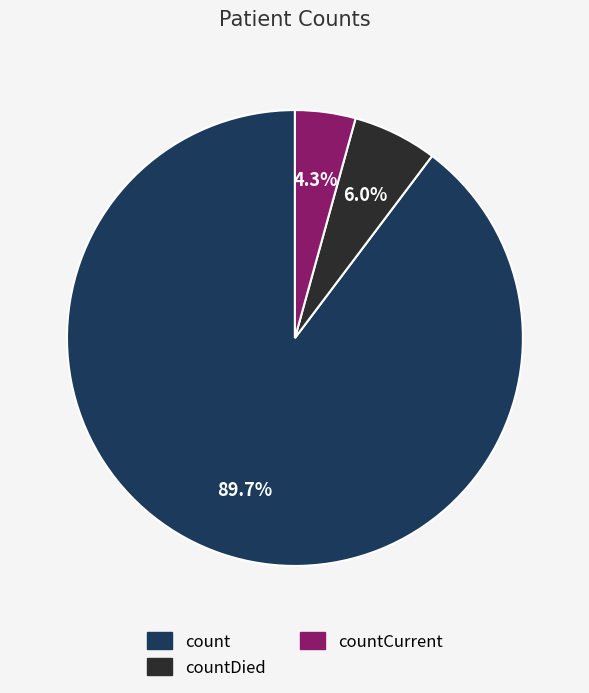

Does any single category account for the majority?

Yes